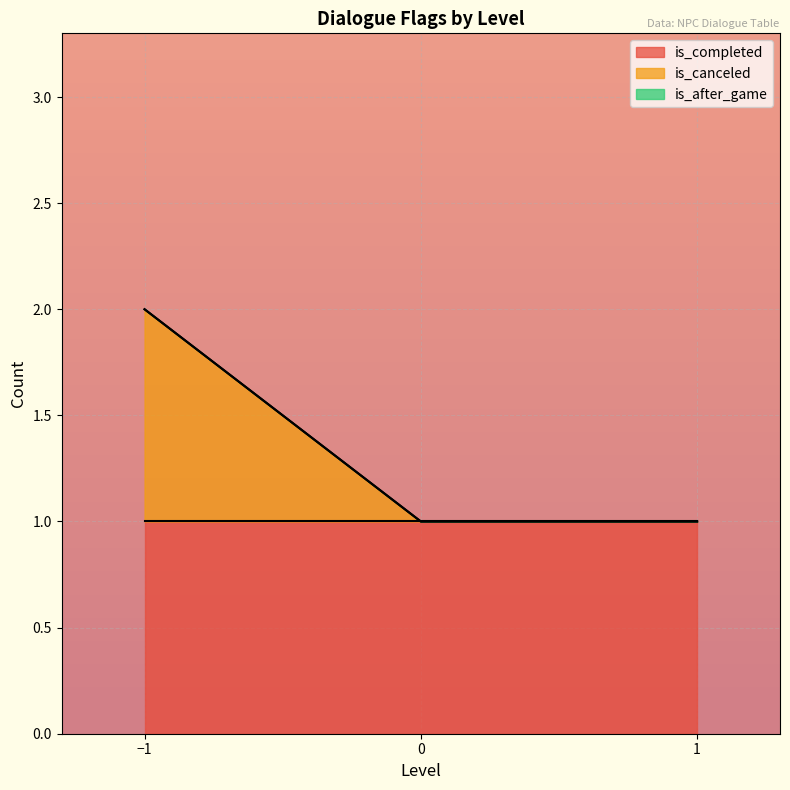

Does the chart display data point markers on the line(s)?

No